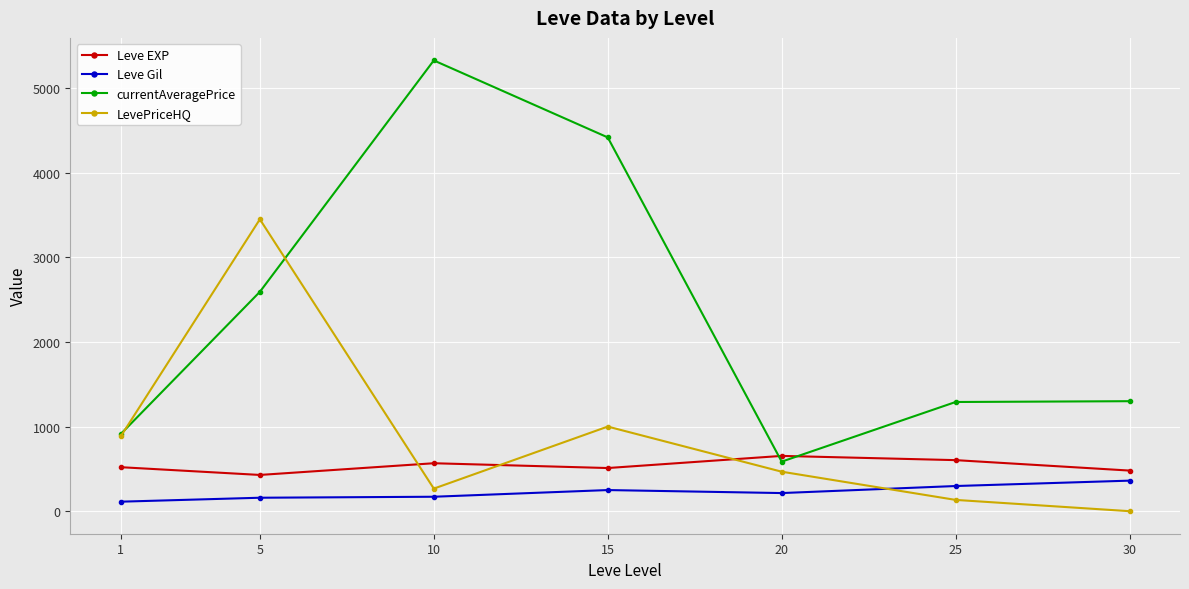

What are all the series names shown in the legend?

Leve EXP, Leve Gil, currentAveragePrice, LevePriceHQ